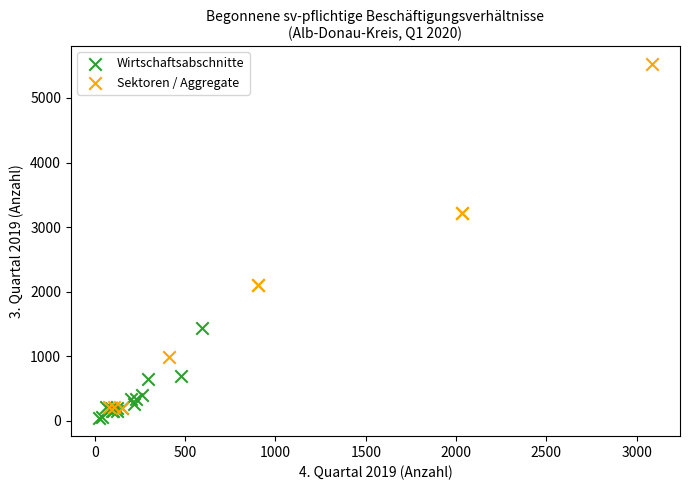

Which series reaches the maximum Y coordinate?

Sektoren / Aggregate